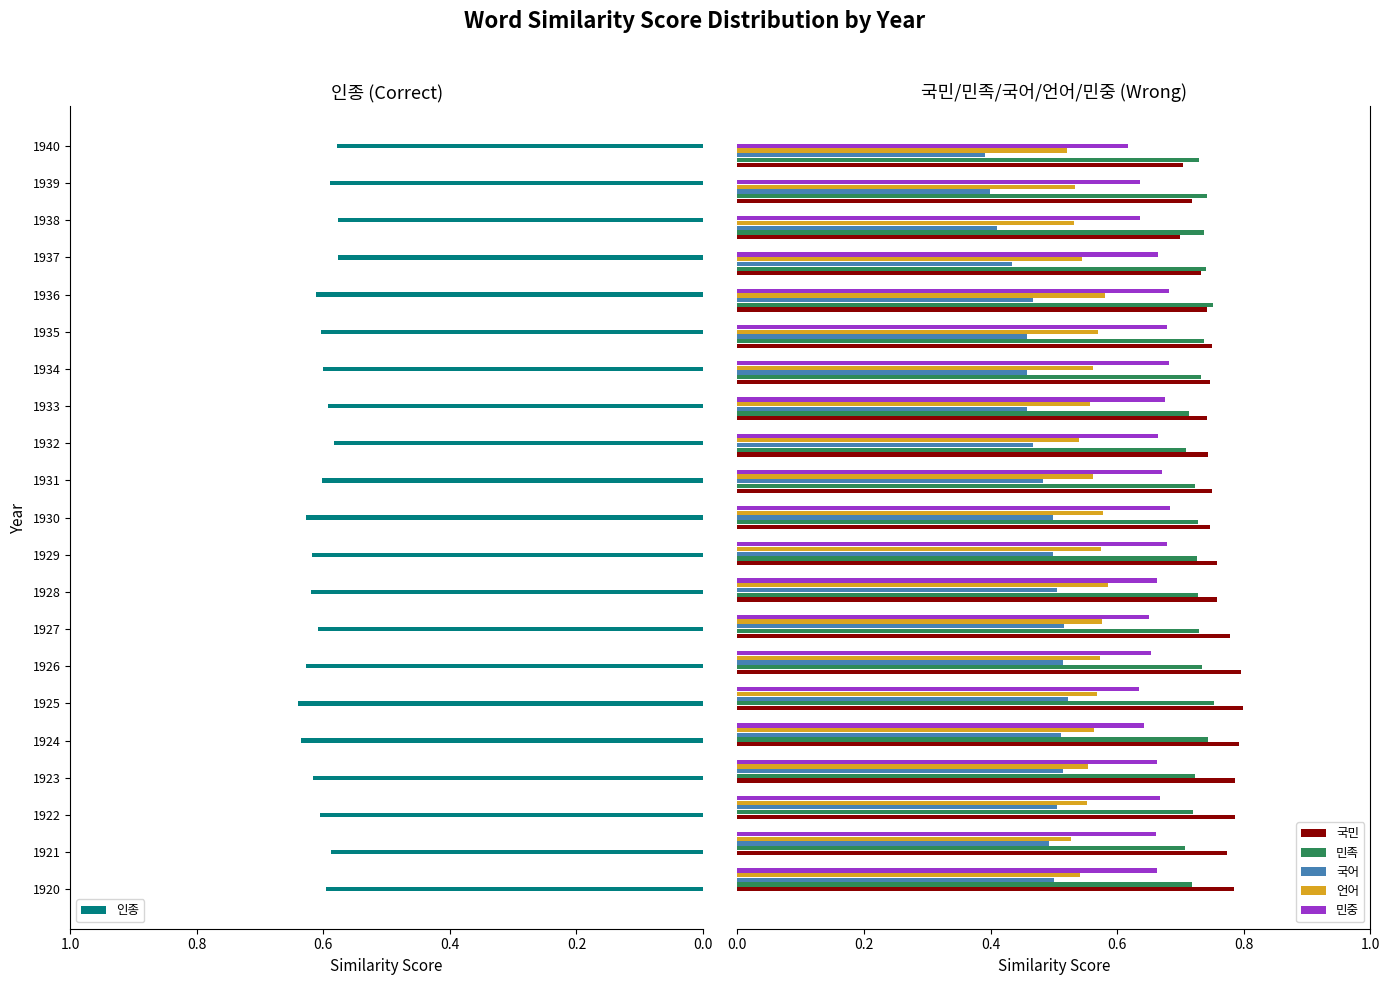

Which series has the largest total across all categories?

국민